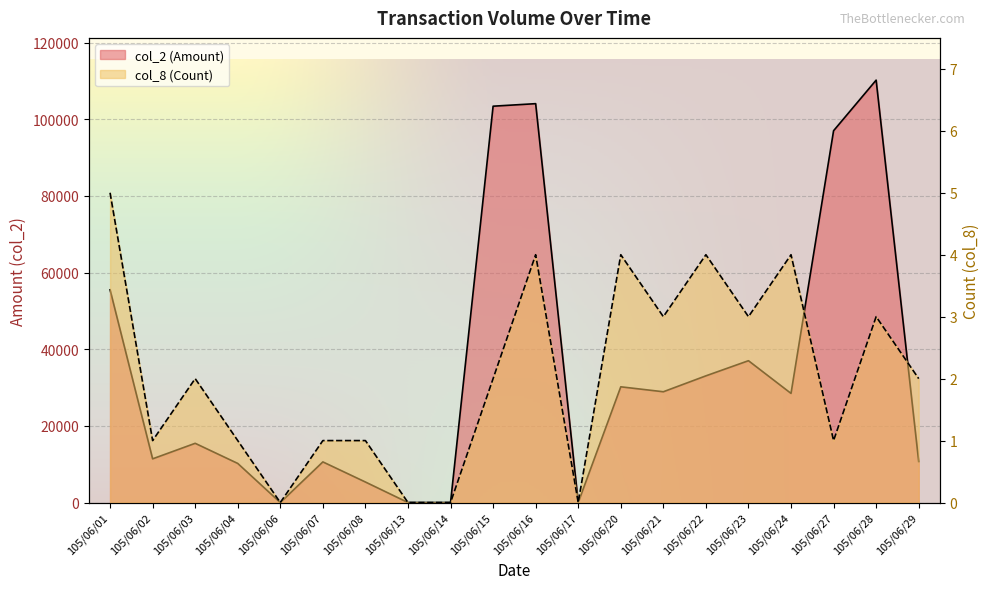

At which category does col_8 (Count) reach its first local peak?

105/06/03